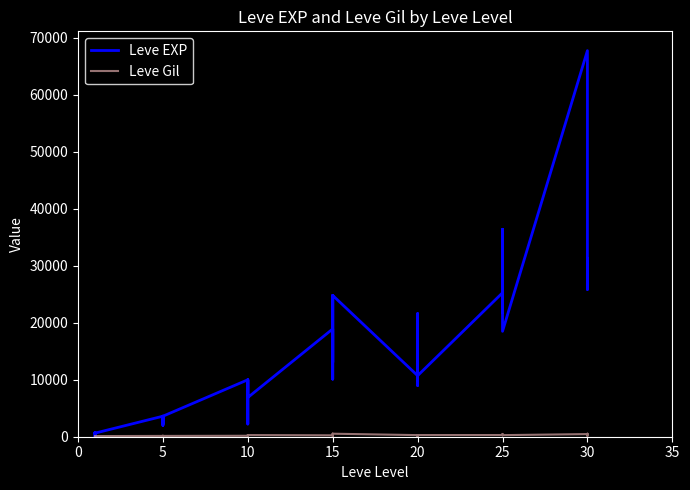

True or false: Leve Gil has a value of 213 at 30.

False